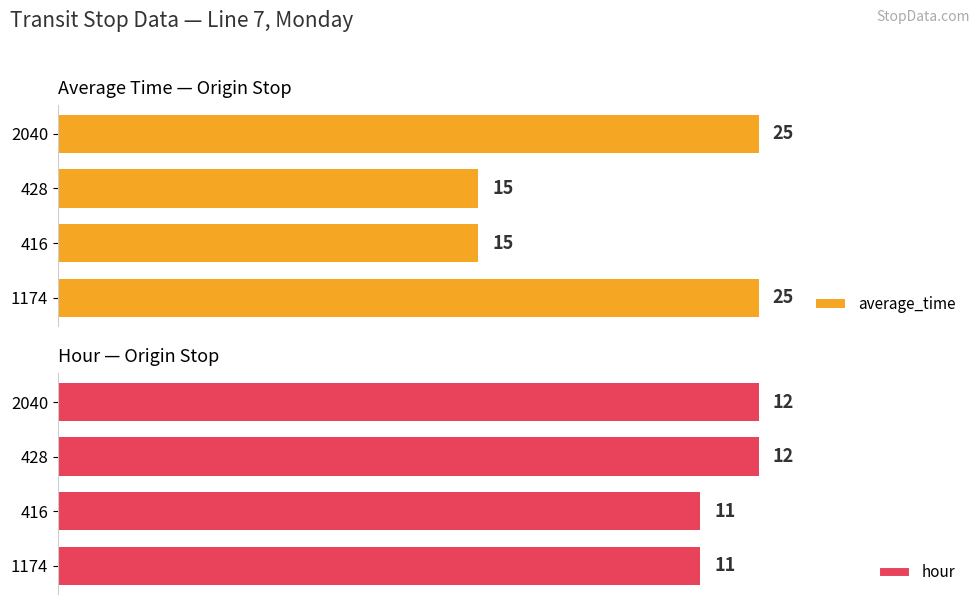

Which series has the largest total across all categories?

average_time